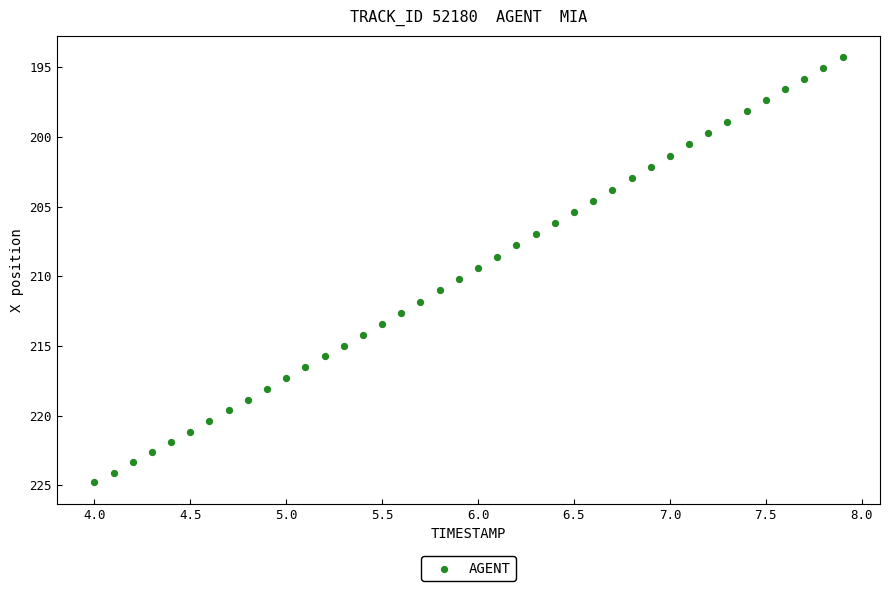

What is the range of Y values (max minus min)?

30.5